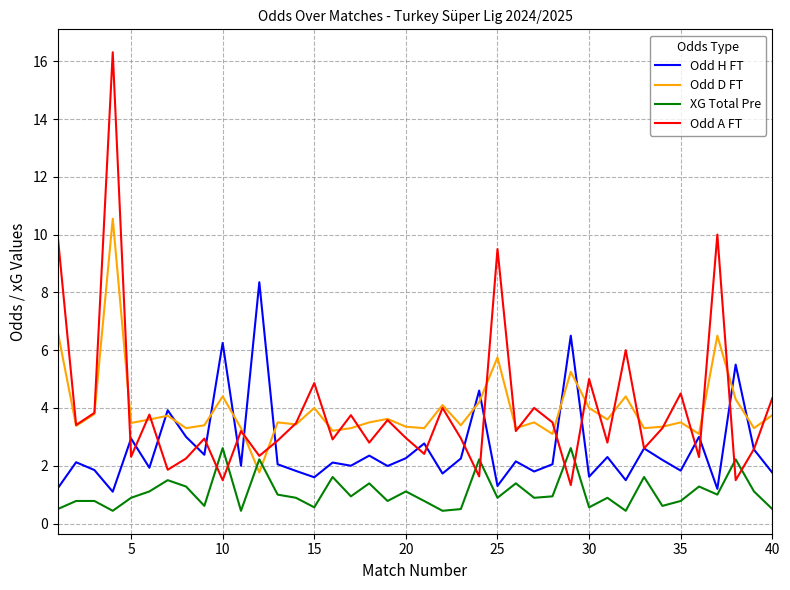

What is the lowest value of the Odd A FT series?

1.3